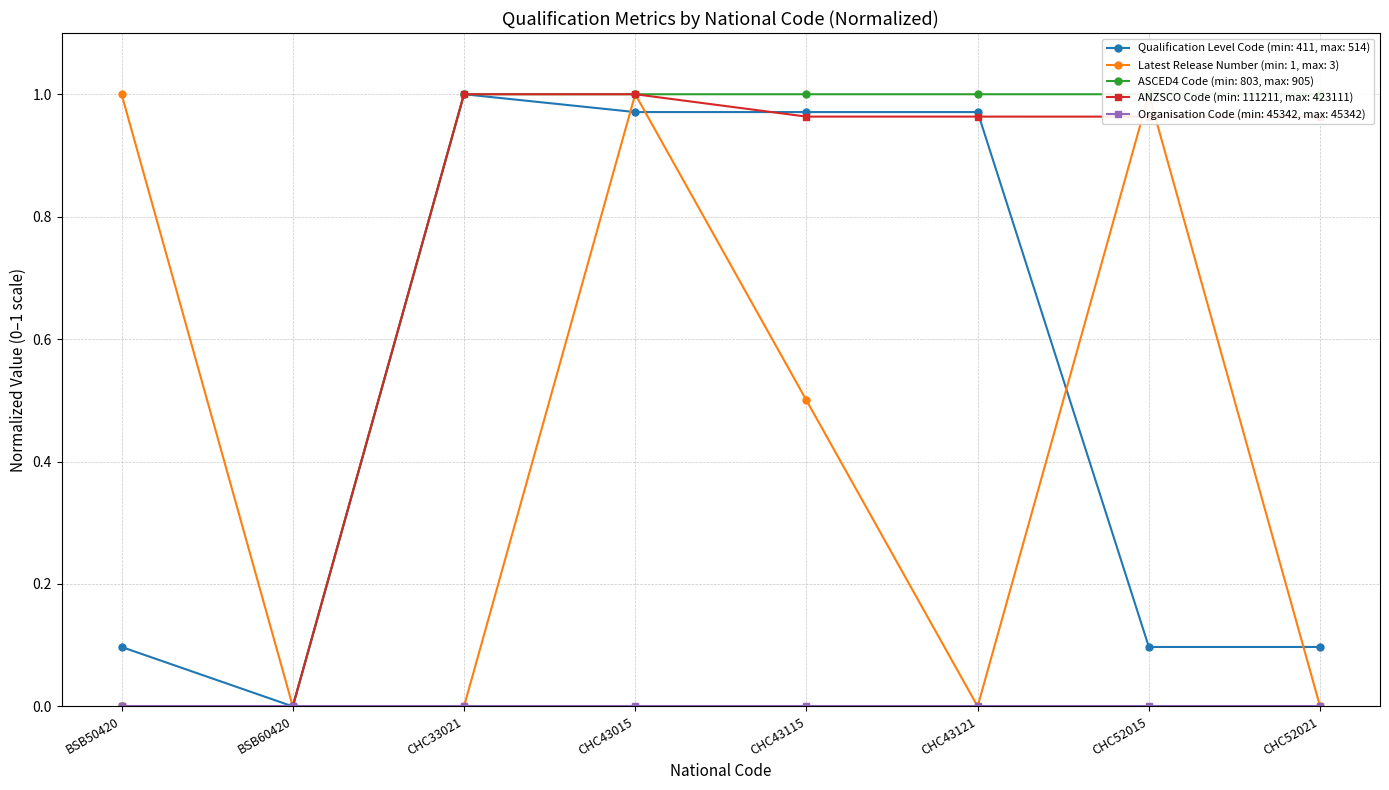

What is the average value of the Qualification Level Code series?

0.5